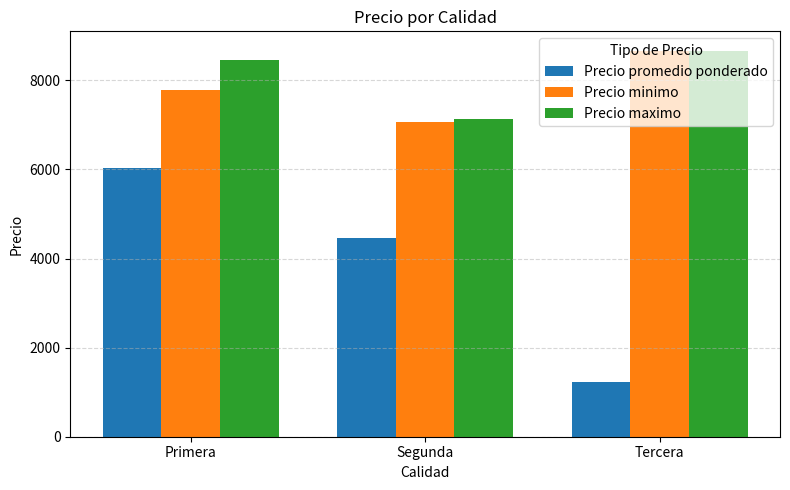

What is the difference between the Precio promedio ponderado values at Segunda and Tercera?

3233.1